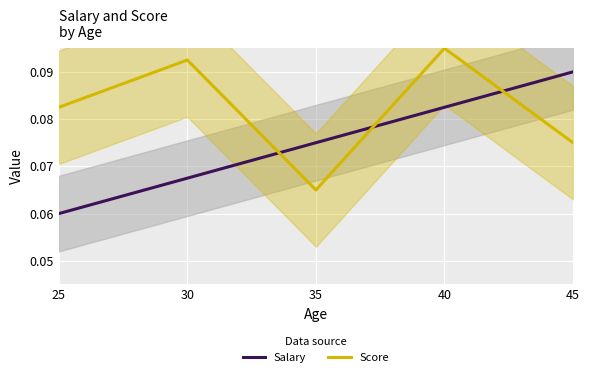

How many interior local valleys does the Score series have?

1